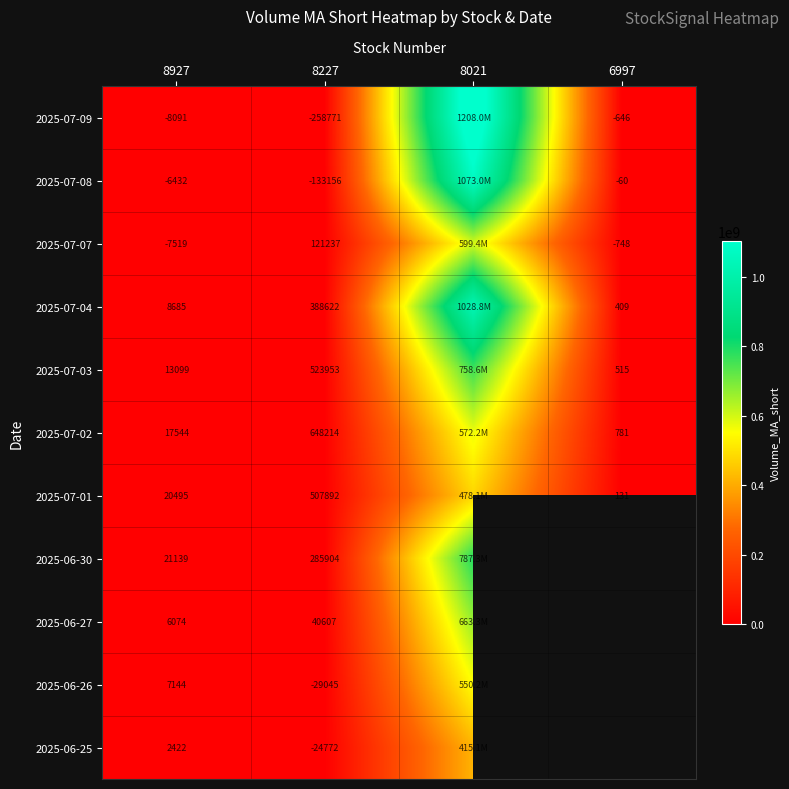

The value of 2025-07-08 at 6997 is -30.6. True or false?

False